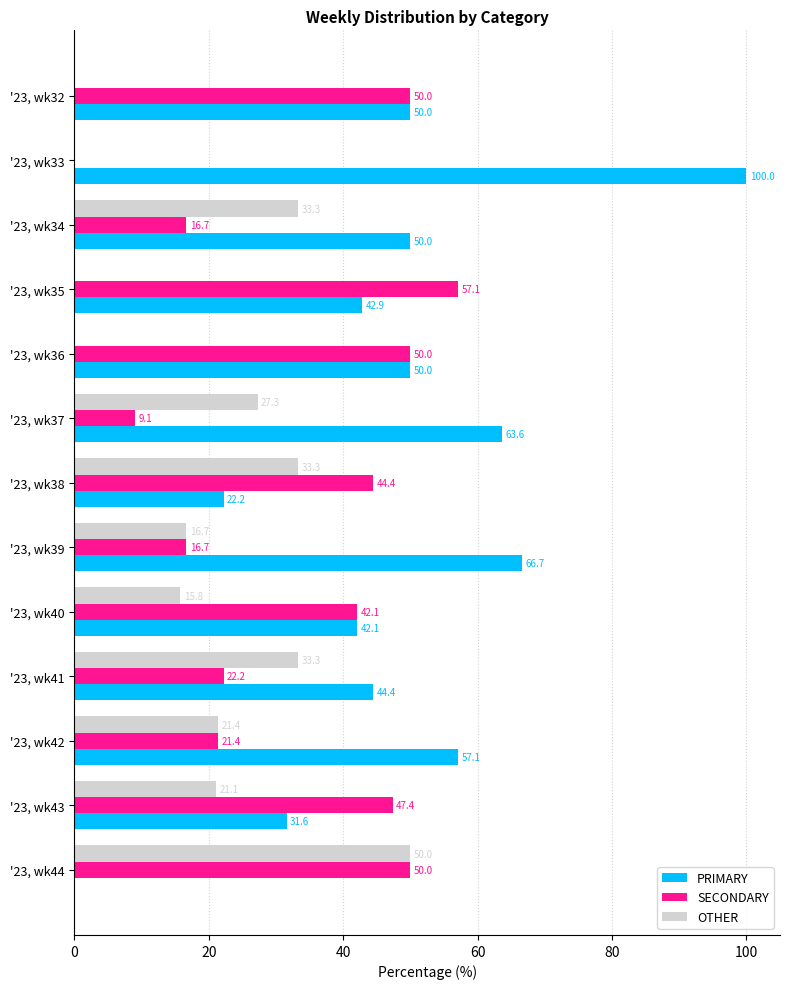

At which label does SECONDARY reach its peak?

'23, wk35